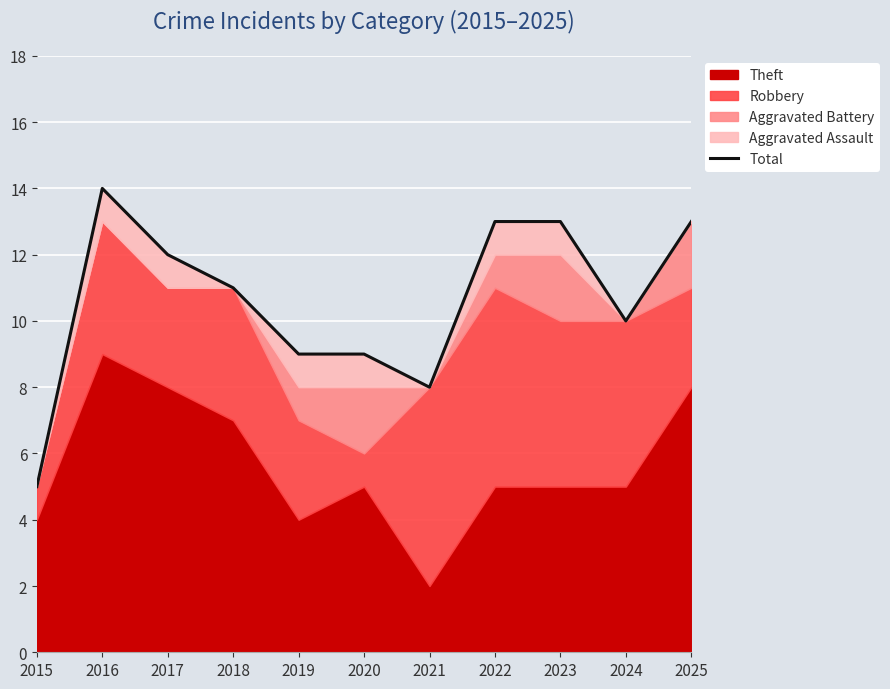

What is the ratio of the value at 2016 to the value at 2017?

1.2